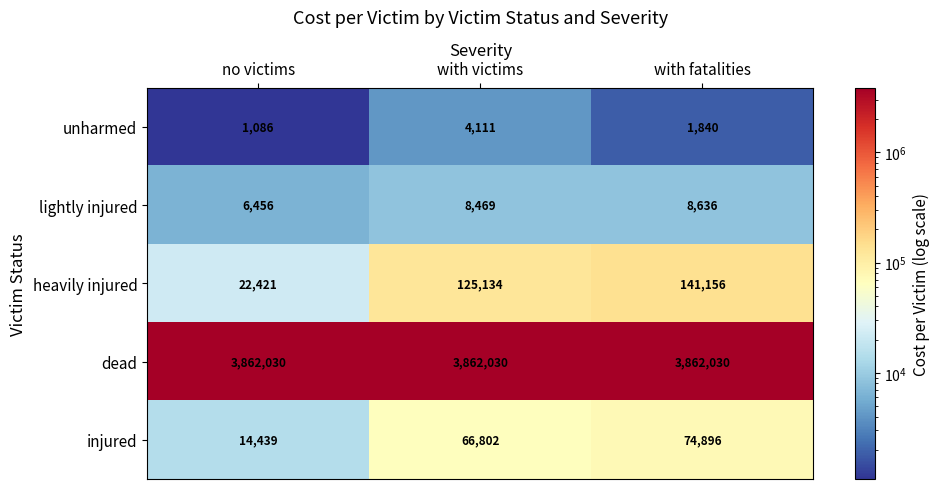

What is the difference between the highest and lowest values at with fatalities?

3860190